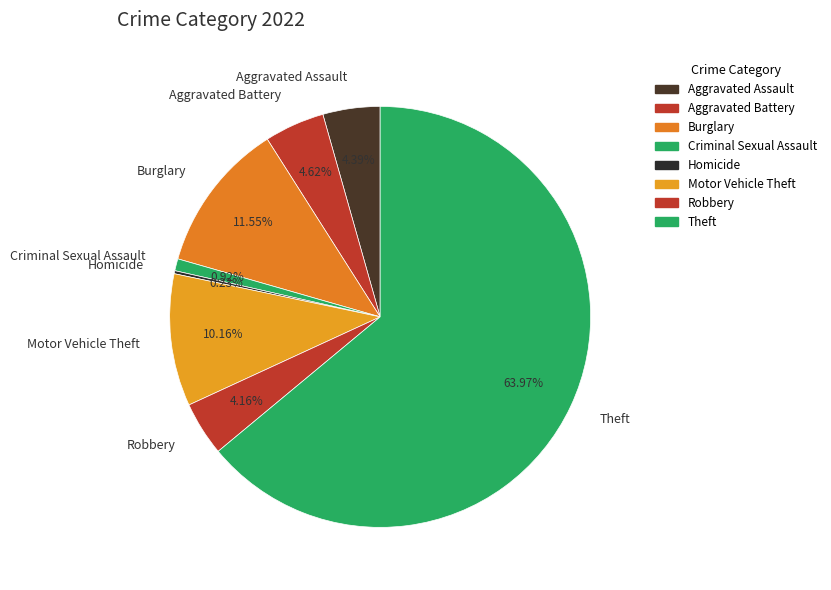

Which has a higher value, Robbery or Burglary?

Burglary